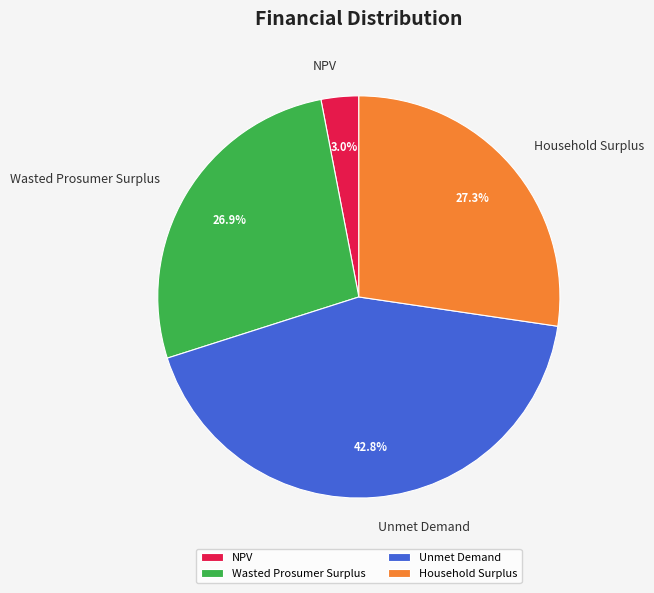

What percentage is the Unmet Demand slice, to the nearest percent?

43%